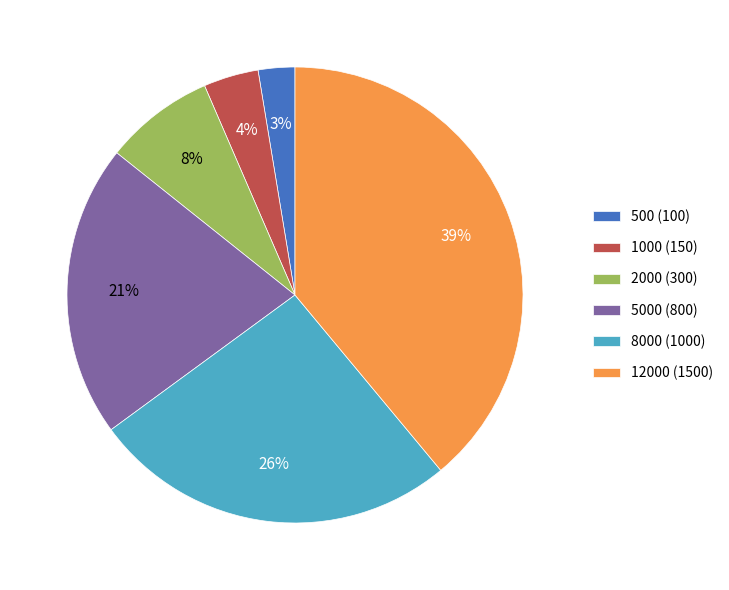

What is the largest slice in the pie chart?

12000 (1500)